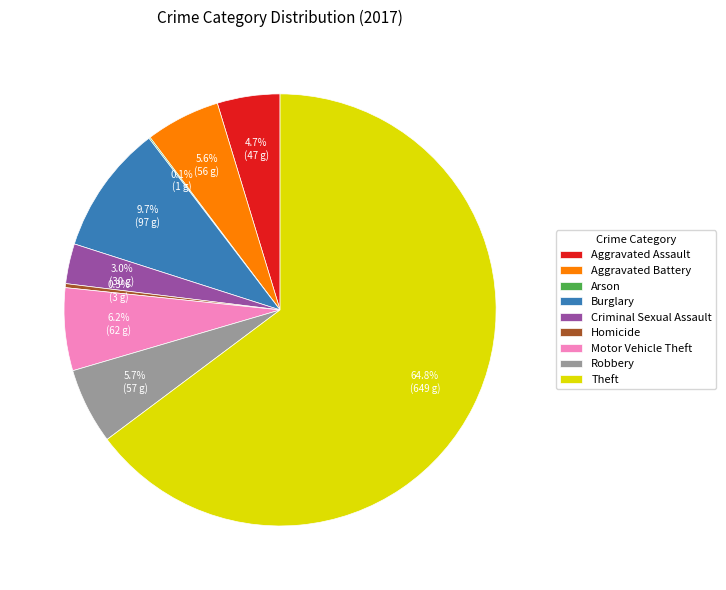

Which category has the biggest portion of the pie?

Theft